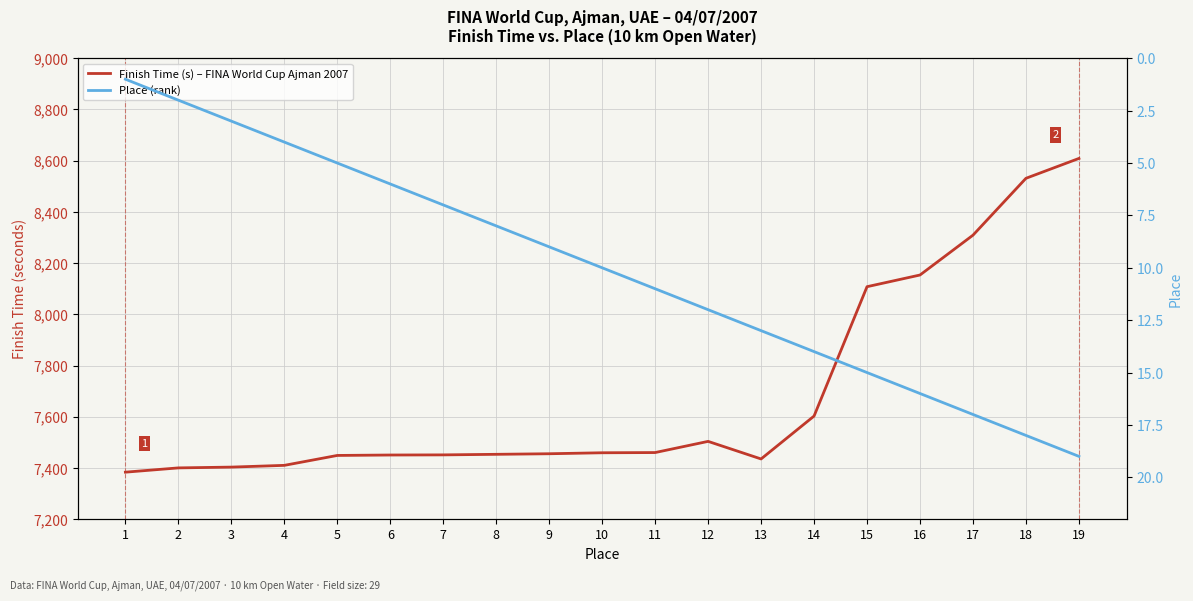

How many interior local valleys does the Finish Time (s) – FINA World Cup Ajman 2007 series have?

1